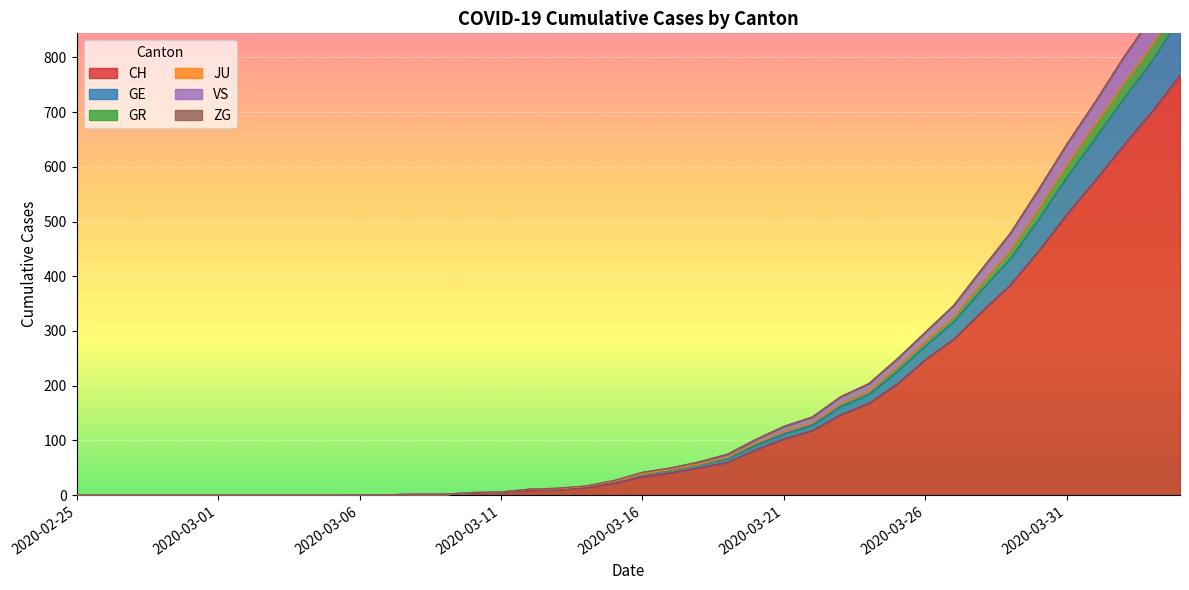

What position from the right is 2020-03-25?

11